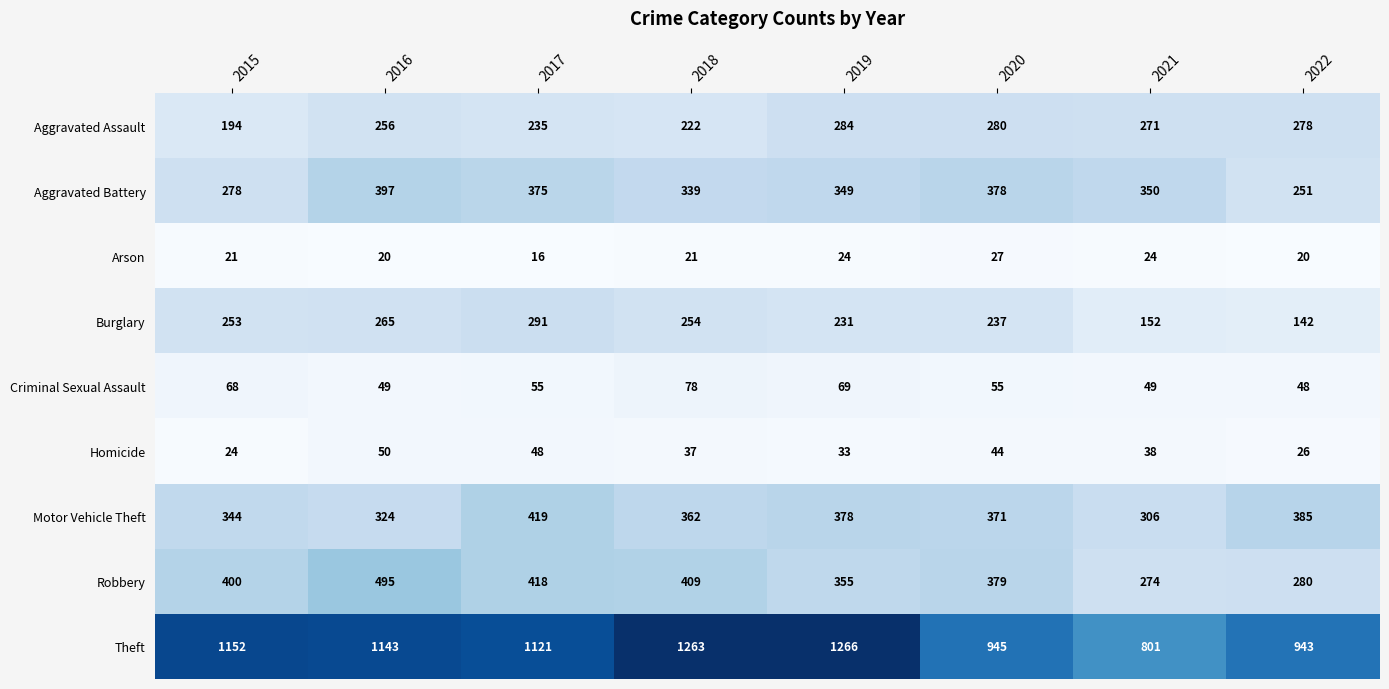

Between 2017 and 2019, which series saw the biggest shift?

Theft